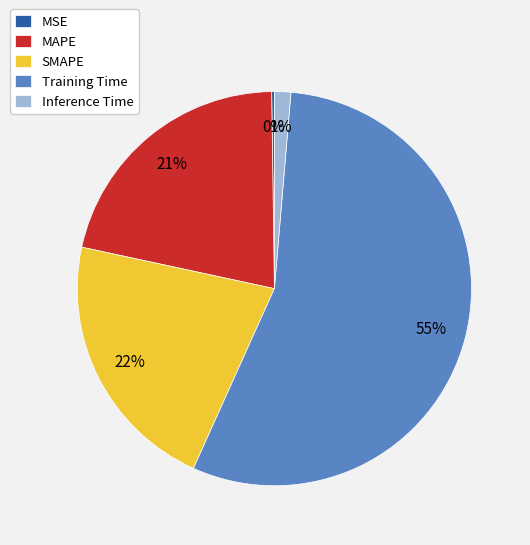

Do SMAPE and Inference Time together represent more than half of the pie?

No